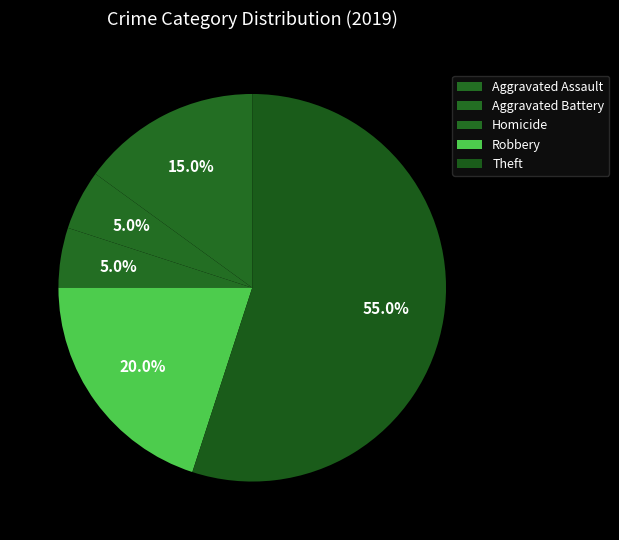

Is Theft the majority of the pie?

Yes